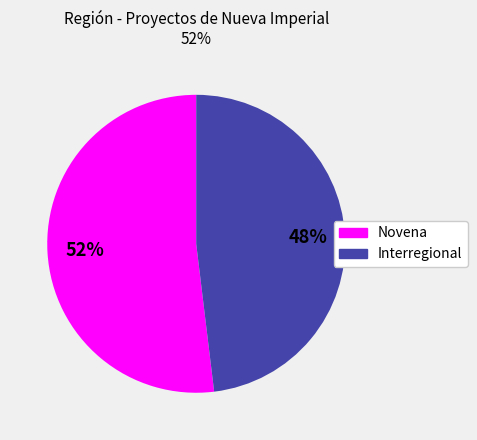

Which slice is the largest?

Novena